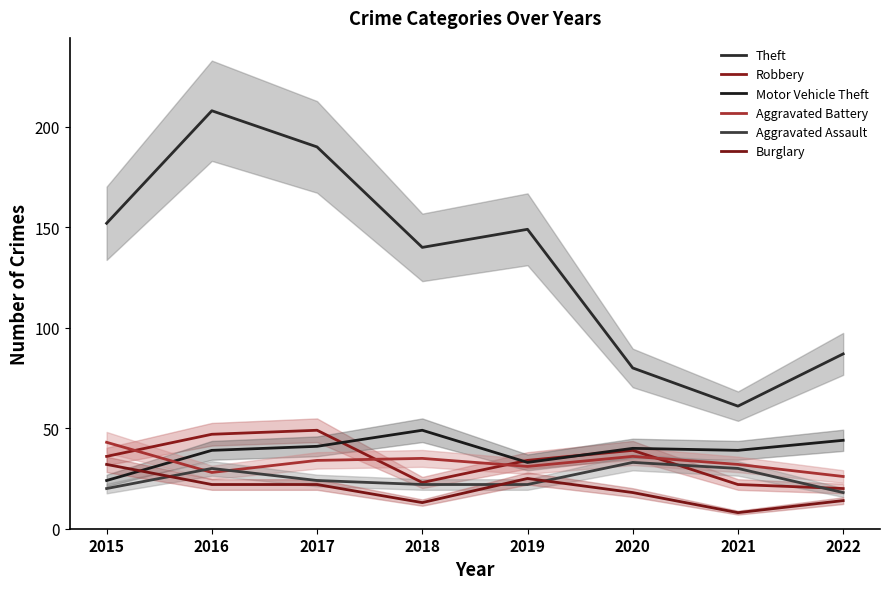

How many values in the Aggravated Assault series exceed 24?

3